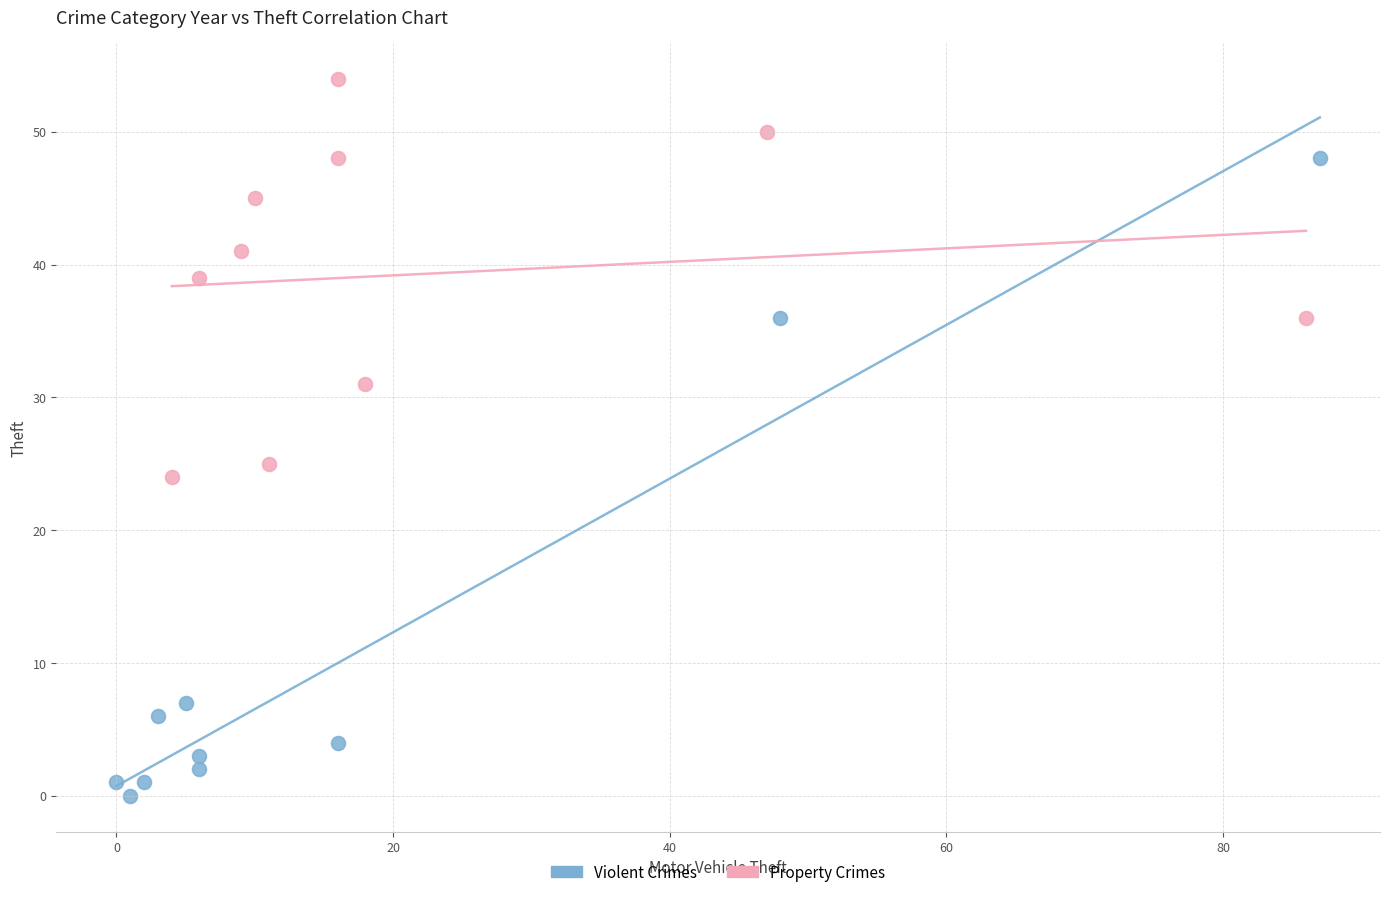

Which series has the widest spread of Y values?

Violent Crimes